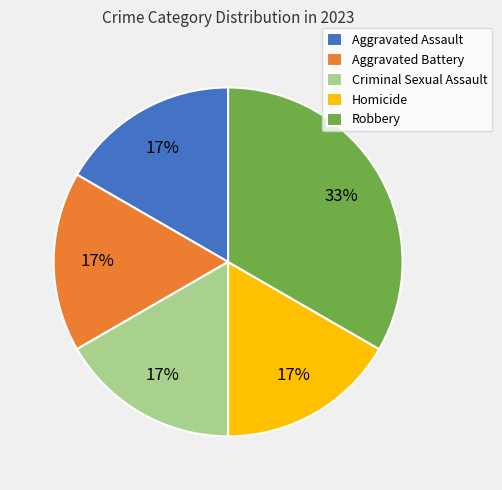

What is the largest slice in the pie chart?

Robbery